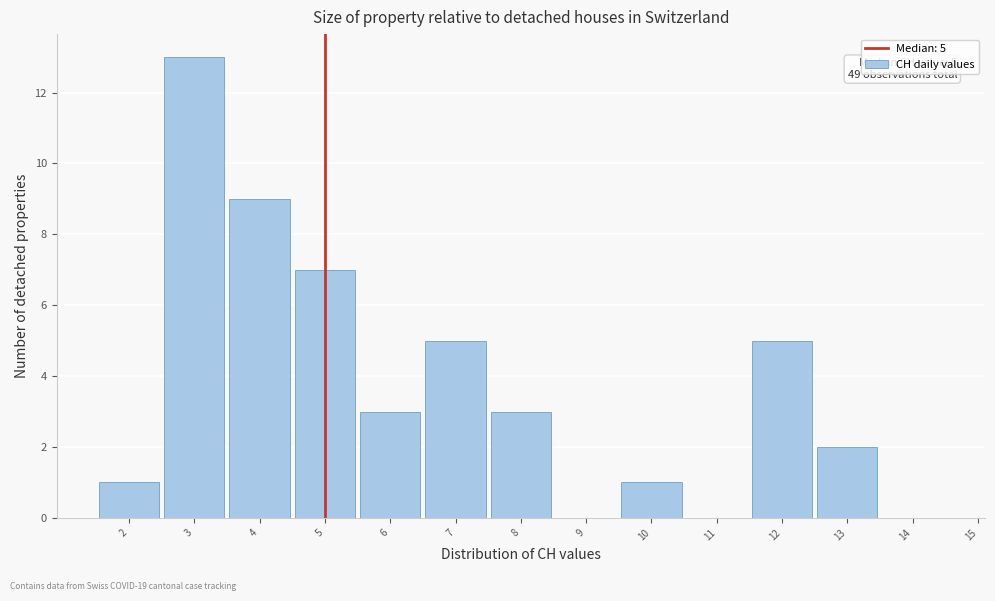

Which range on the x-axis has the tallest bar?

2.5 to 3.5